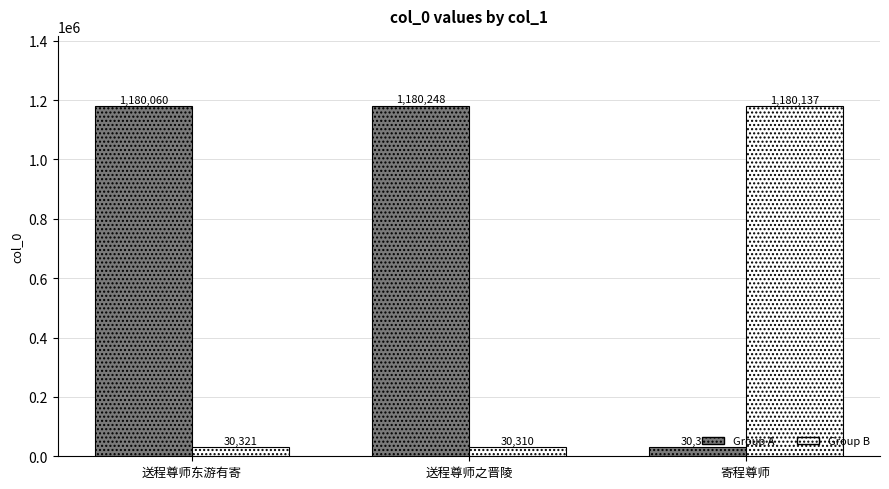

True or false: Group A has a value of 30319 at 寄程尊师.

True